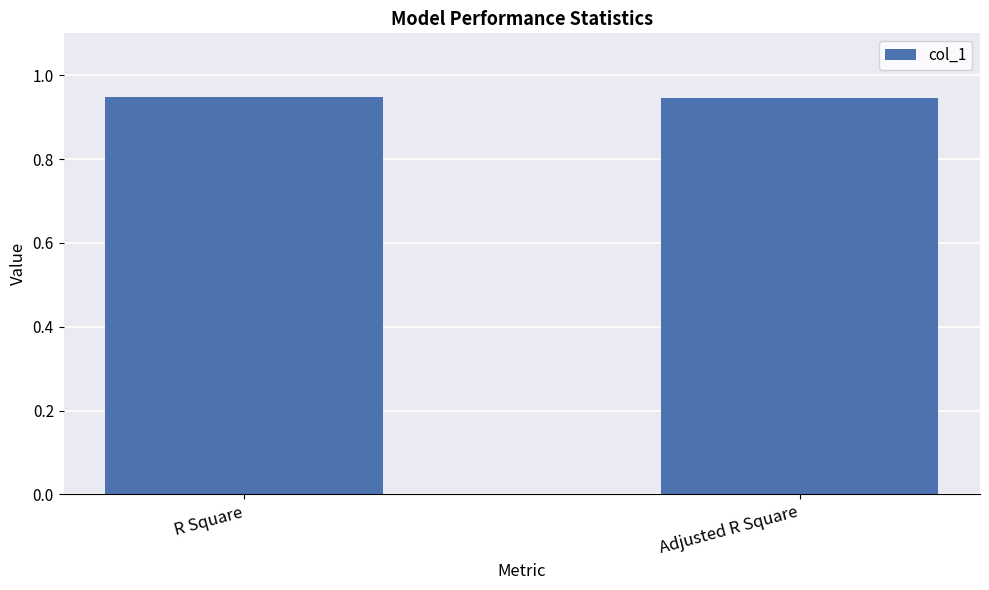

What is the sum of all values?

1.9